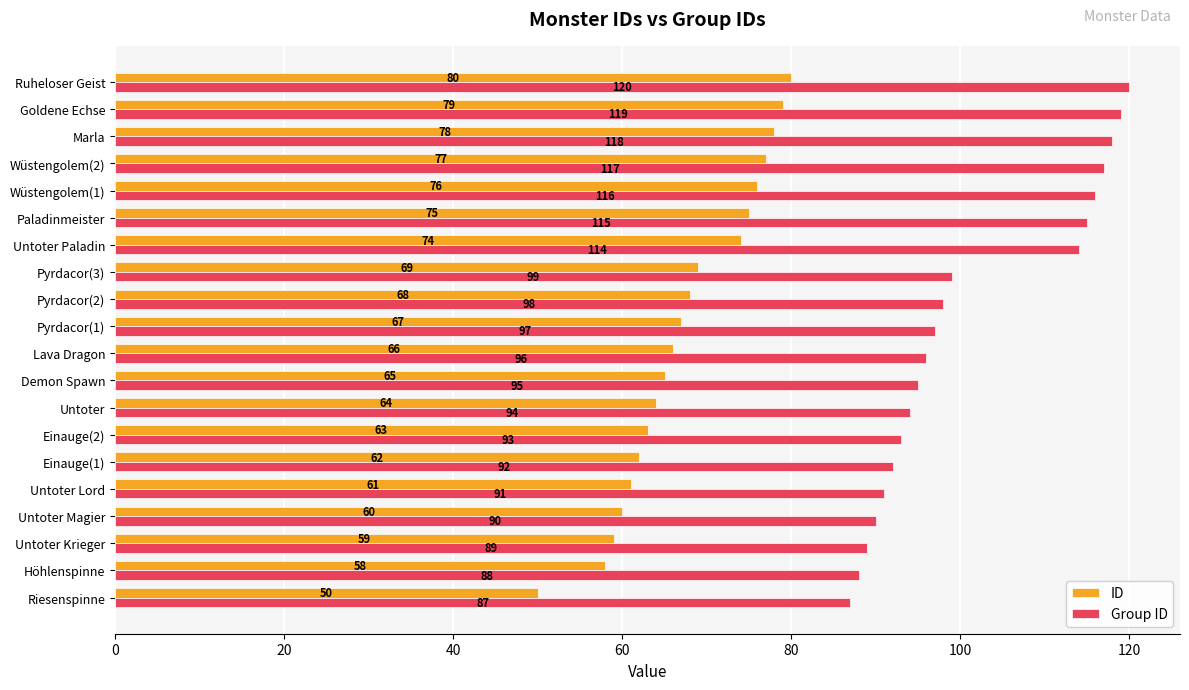

At which label does Group ID reach its peak?

Ruheloser Geist